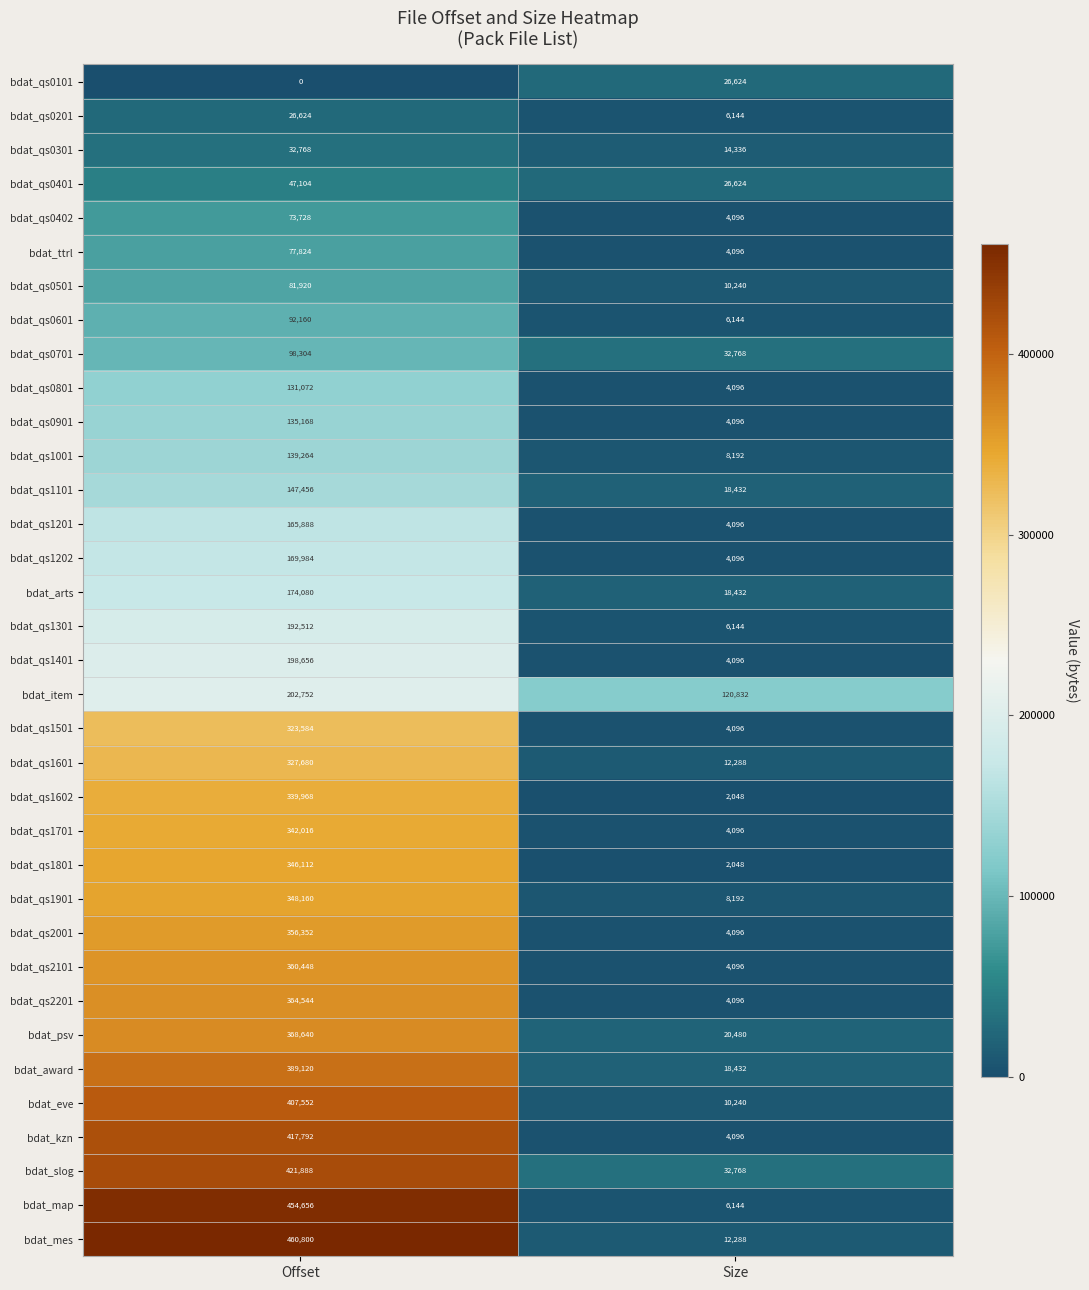

What is the sum of all bdat_qs1001 values?

147456